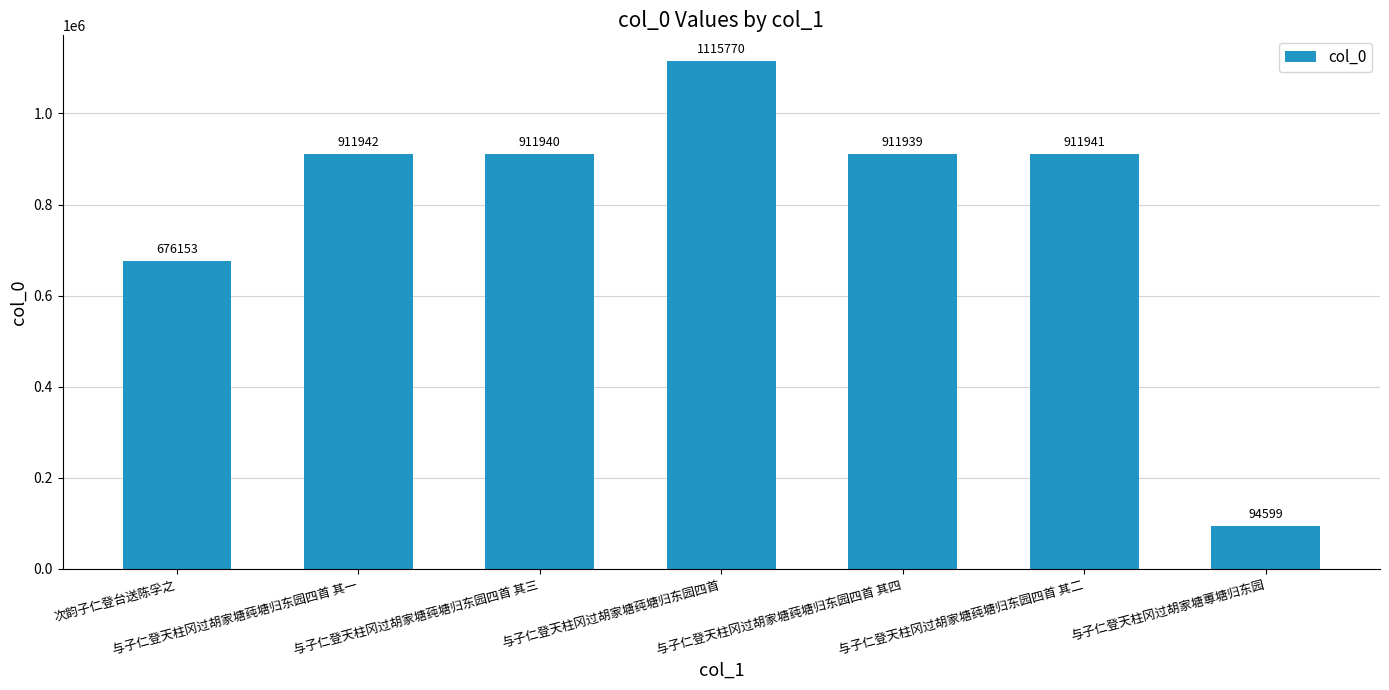

Is it true that the value at 与子仁登天柱冈过胡家塘莼塘归东园四首 其二 is 911941?

True